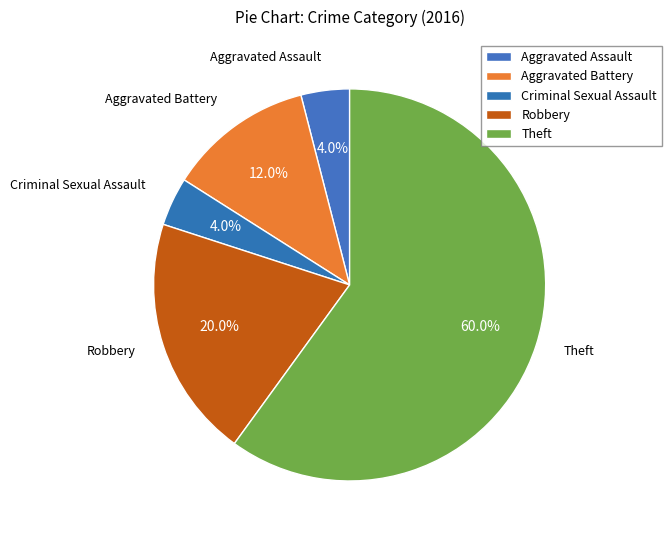

How many slices are in this pie chart?

5